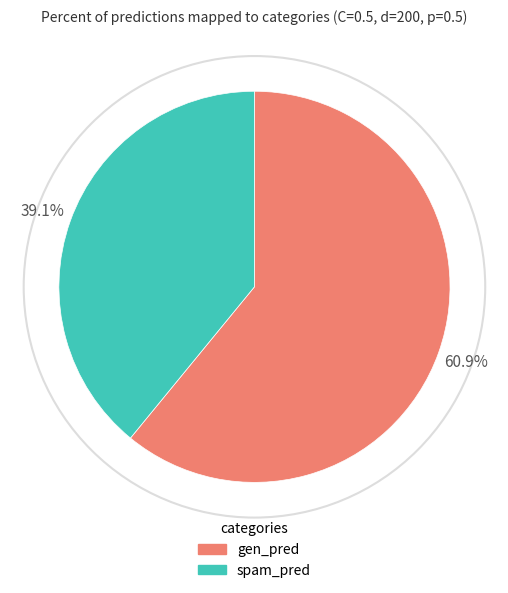

Is the sum of spam_pred and gen_pred greater than half?

Yes